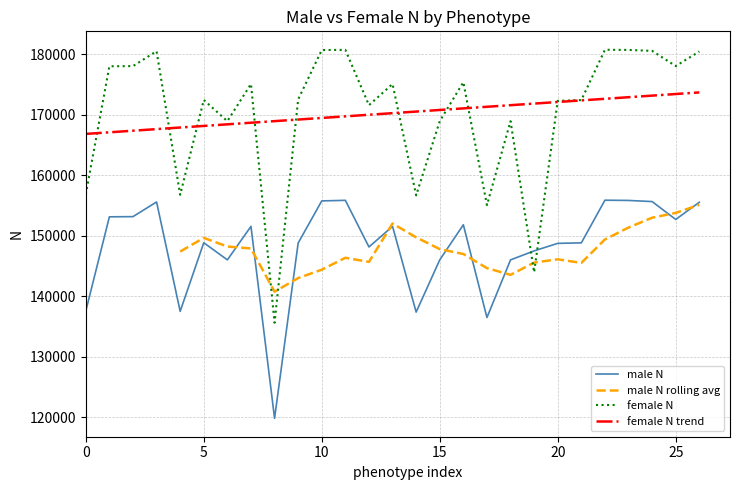

The value of male N at 5 is 233244.7. True or false?

False